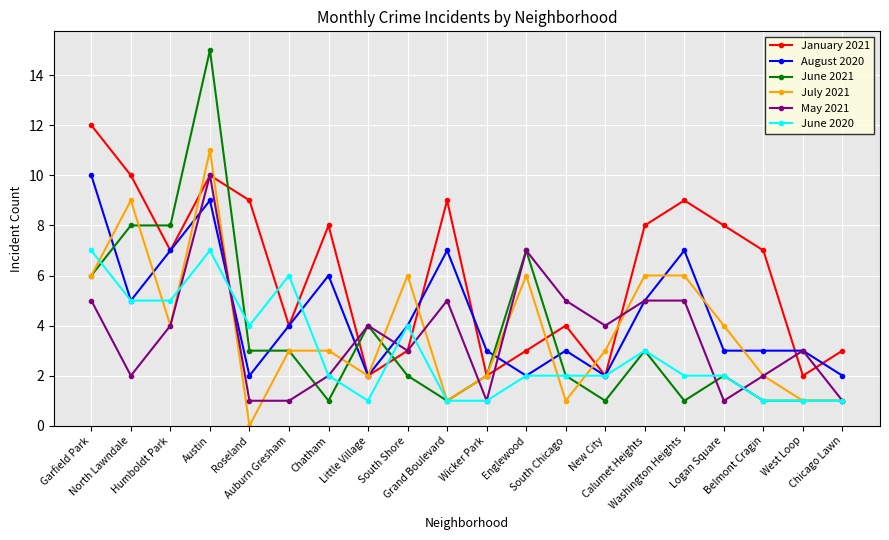

How many lines are shown in the chart?

6